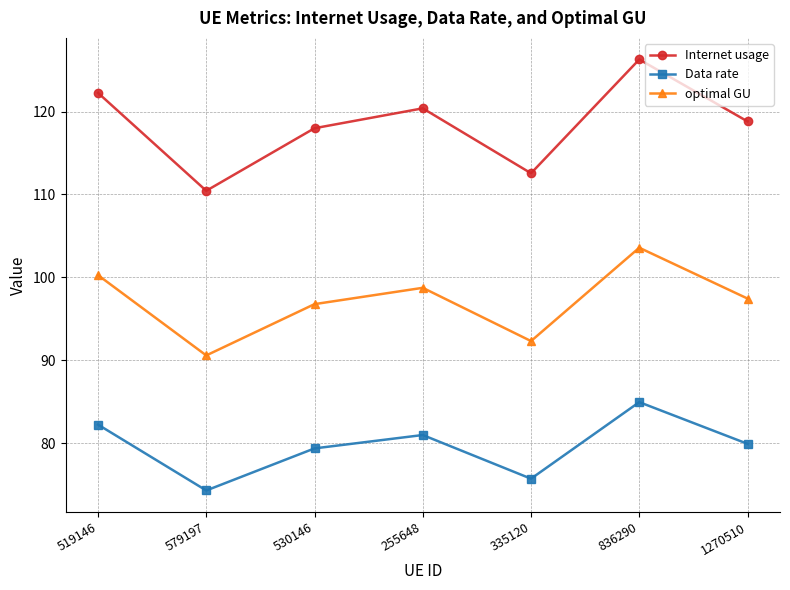

What is the average value of the Internet usage series?

118.4